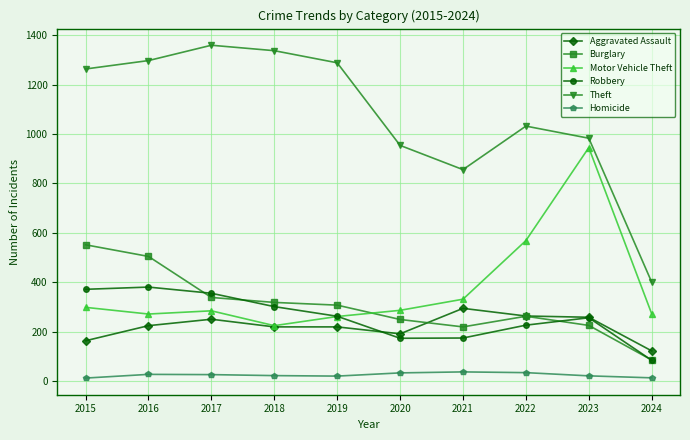

At how many categories does at least one series exceed 172?

10